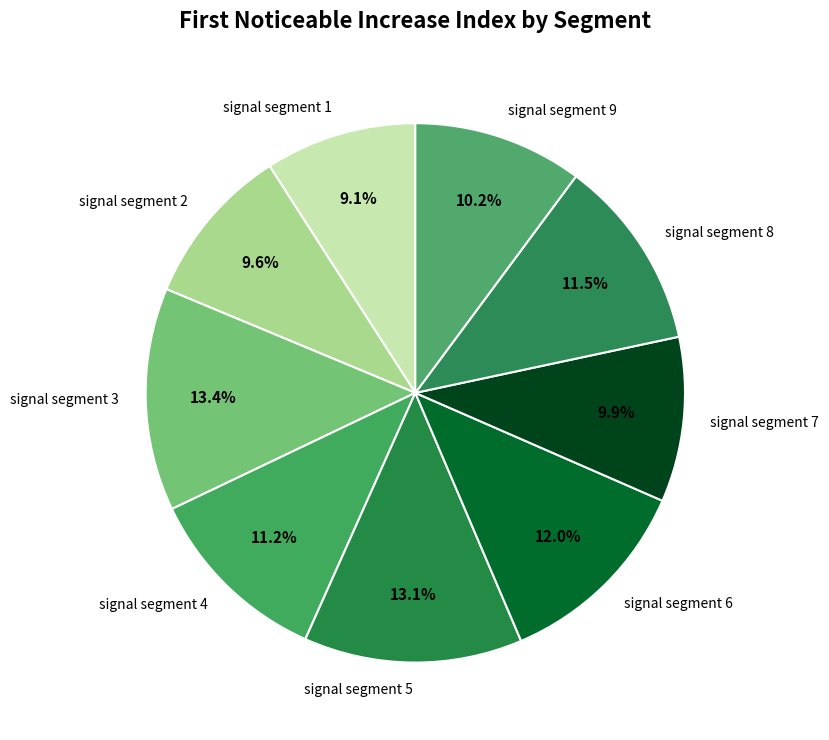

To the nearest percent, what is the difference between the signal segment 8 and signal segment 5 slice percentages?

2%